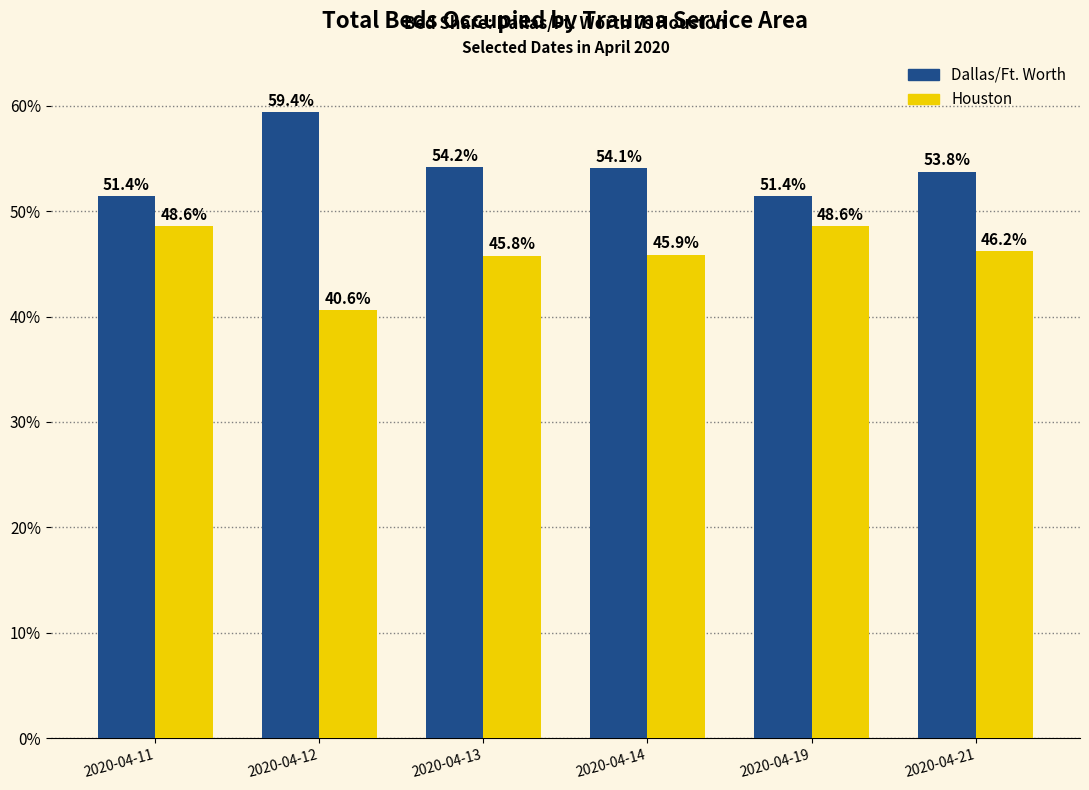

What are all the series names shown in the legend?

Dallas/Ft. Worth, Houston